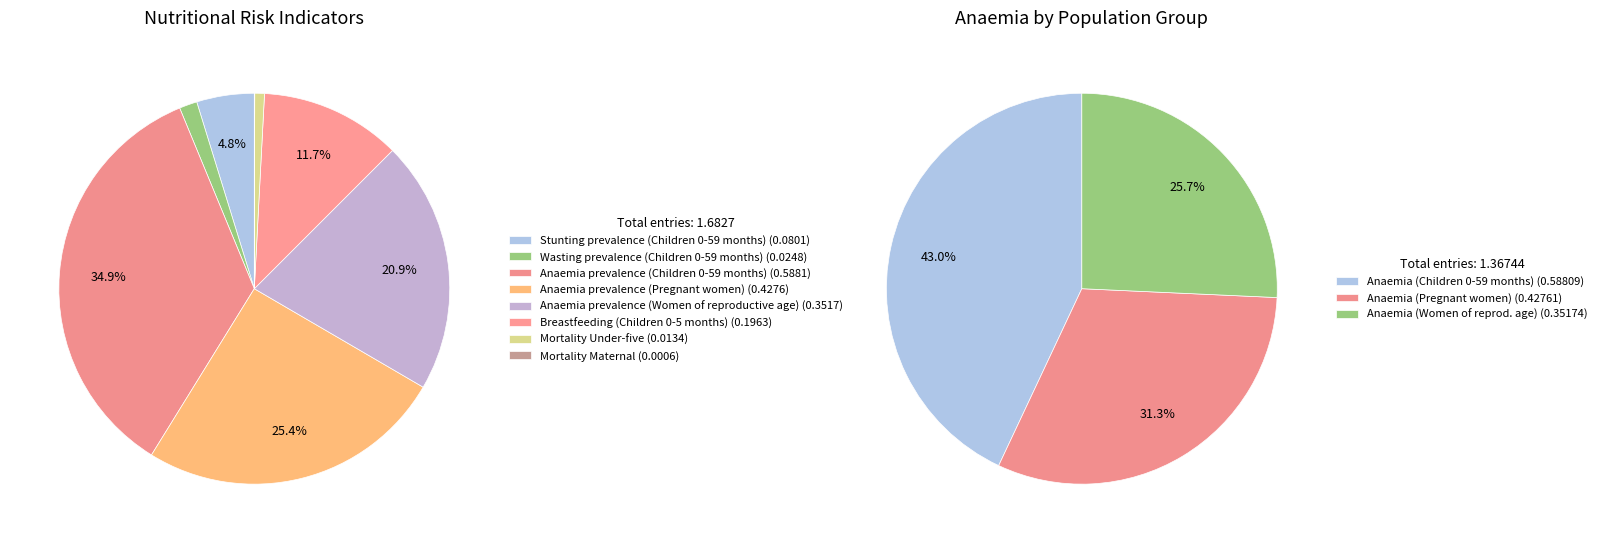

Combined, do Mortality Maternal and Anaemia prevalence (Pregnant women) account for over 50%?

No